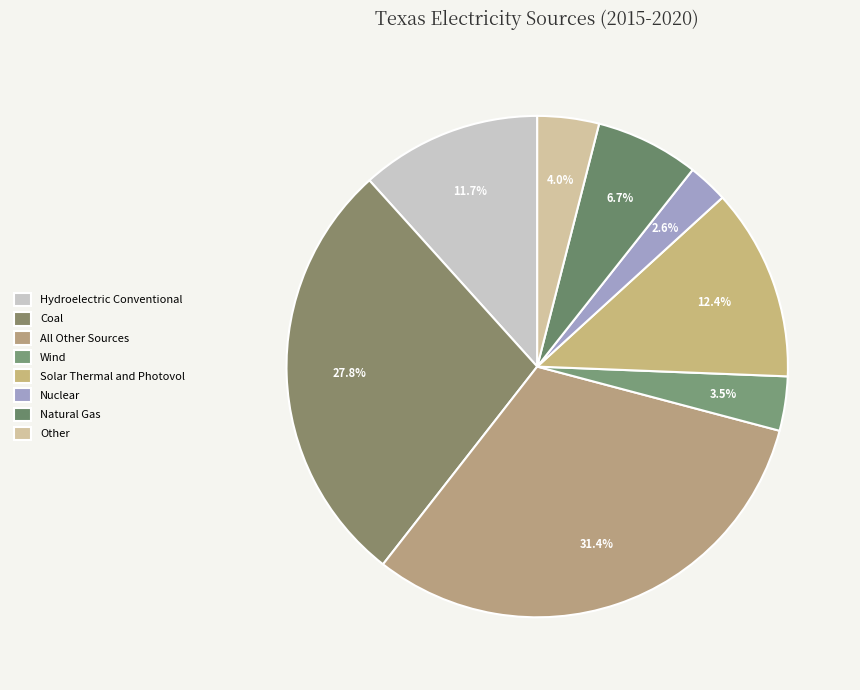

Count the number of slices in the pie.

8